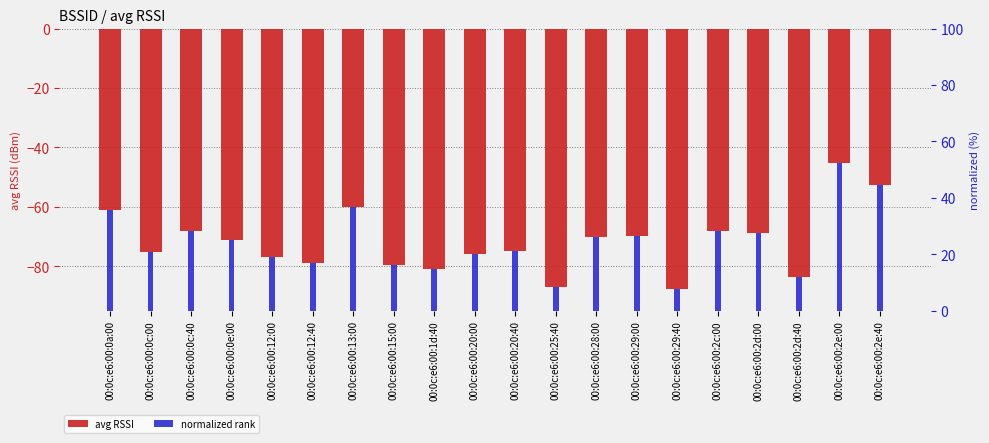

What is the smallest value displayed?

-87.8